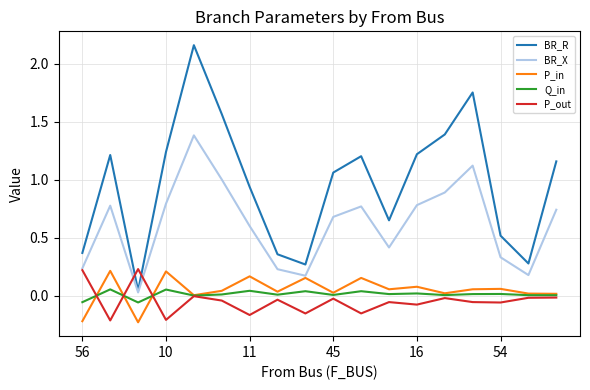

Does the chart have visible grid lines?

Yes